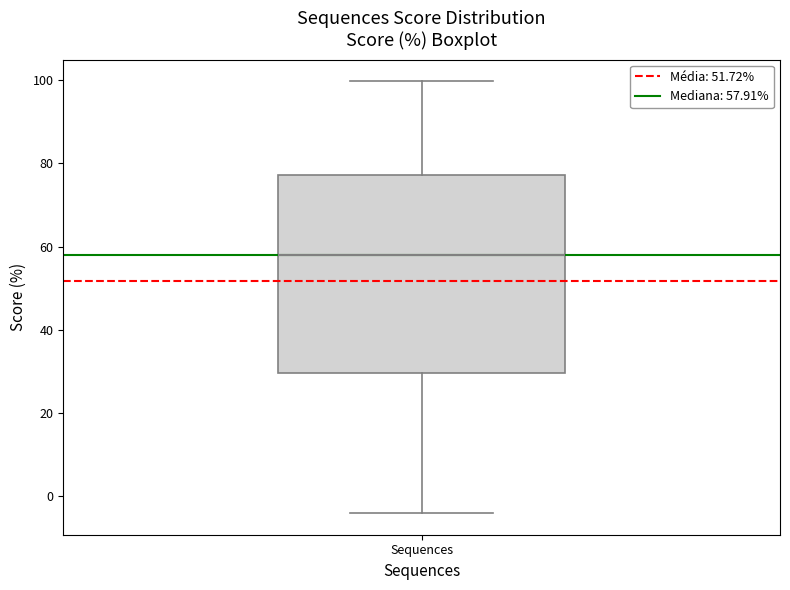

Transcribe this box plot: give where the median line is, the range the box spans, and where the two whiskers end, as read against the y-axis. The values are not printed on the chart, so give them approximately, as read against the axis.

median 58, box 30 to 78, whiskers -4 to 100